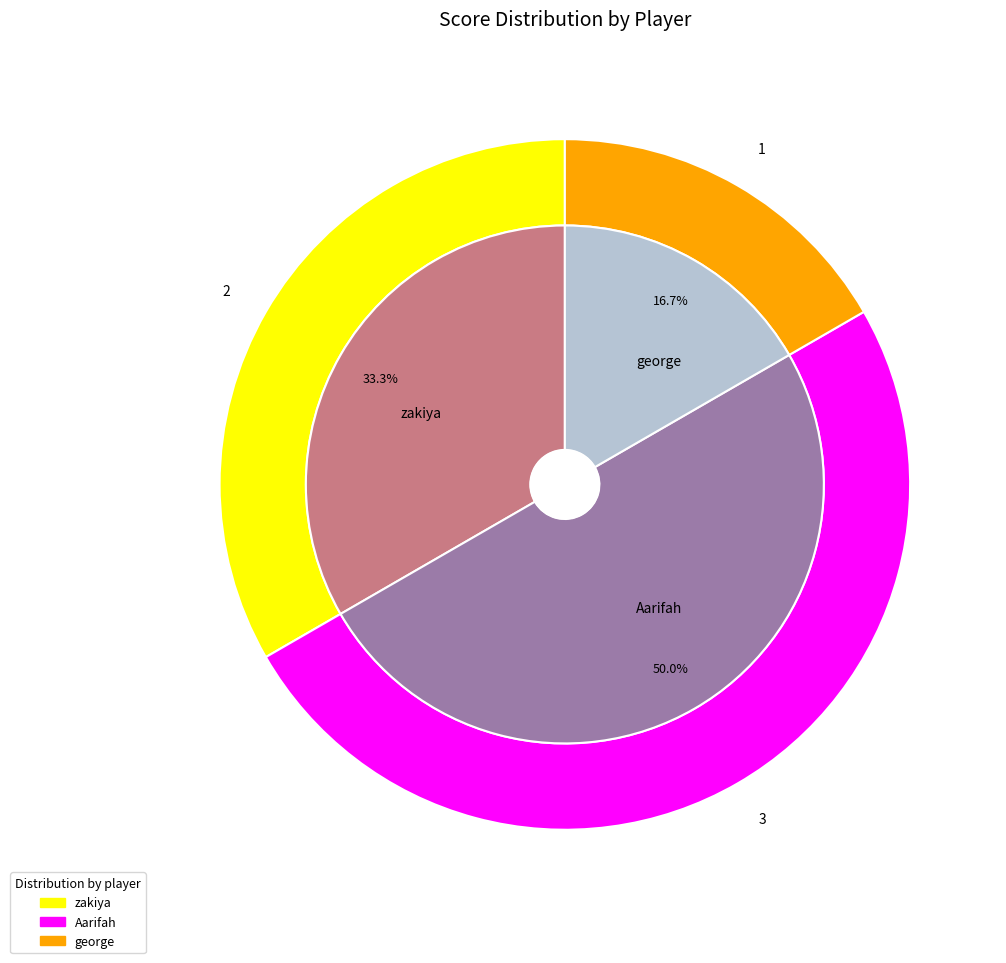

Approximately how many times larger is the value at george compared to Aarifah?

0.3